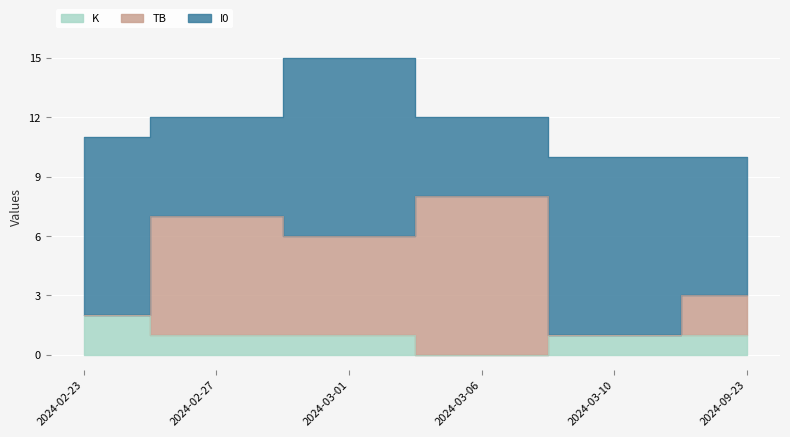

What is the sum of all K values?

6